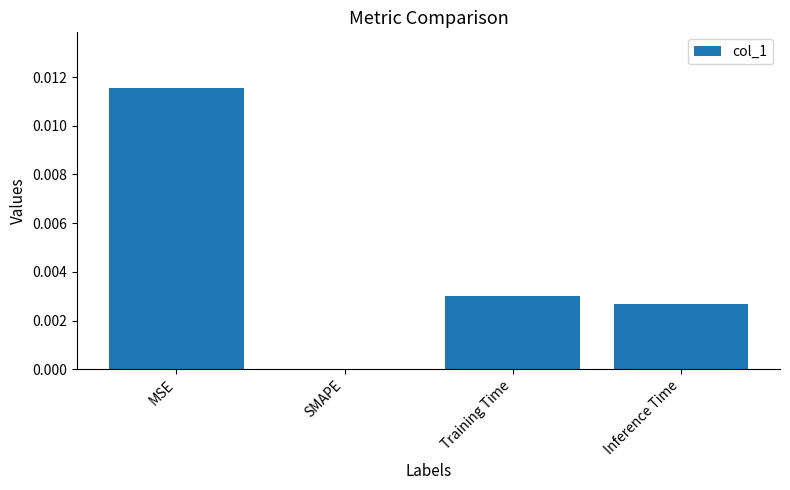

Is it true that the value at MSE is 0.0?

True